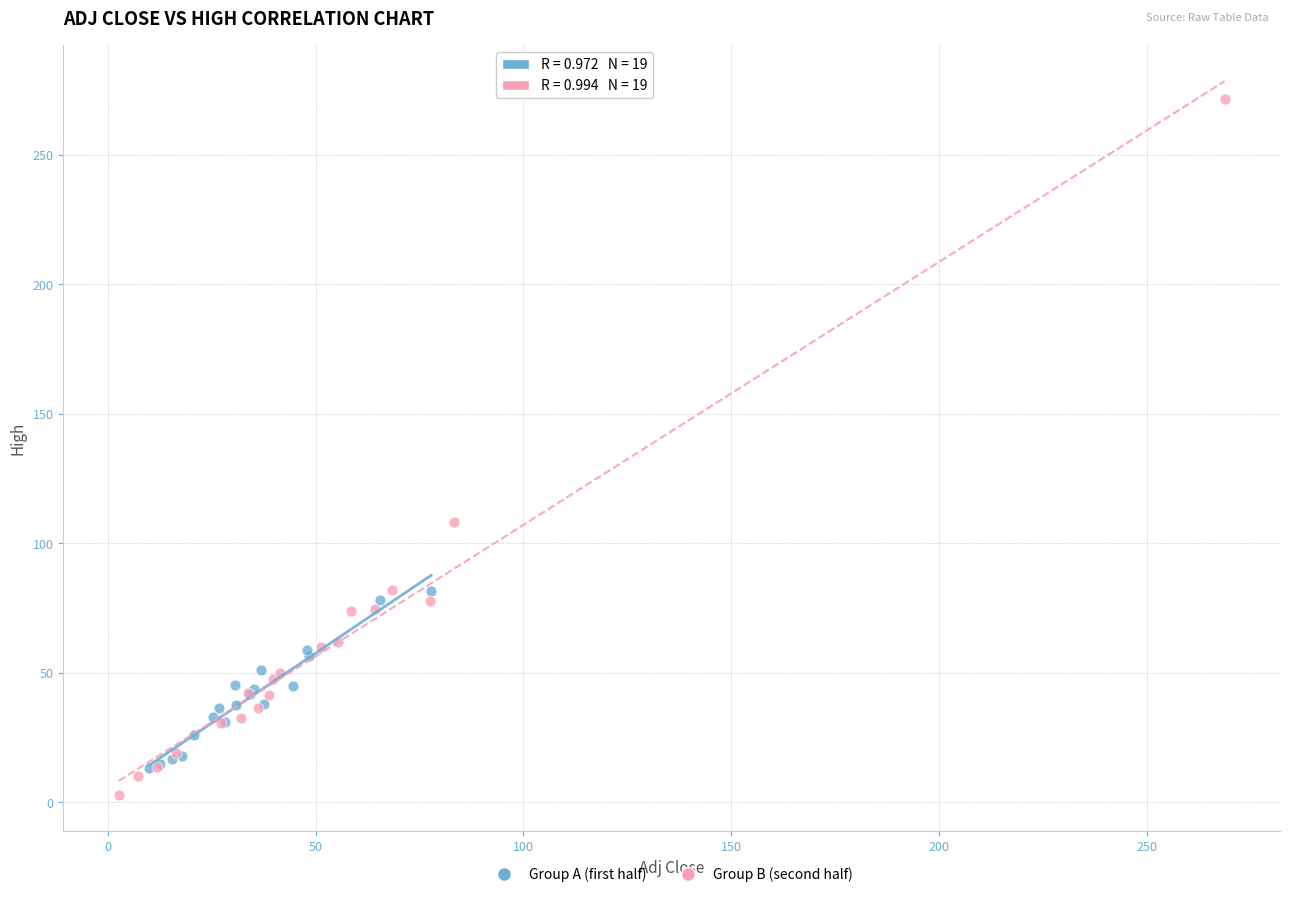

Which series has the widest spread of Y values?

Group B (second half)